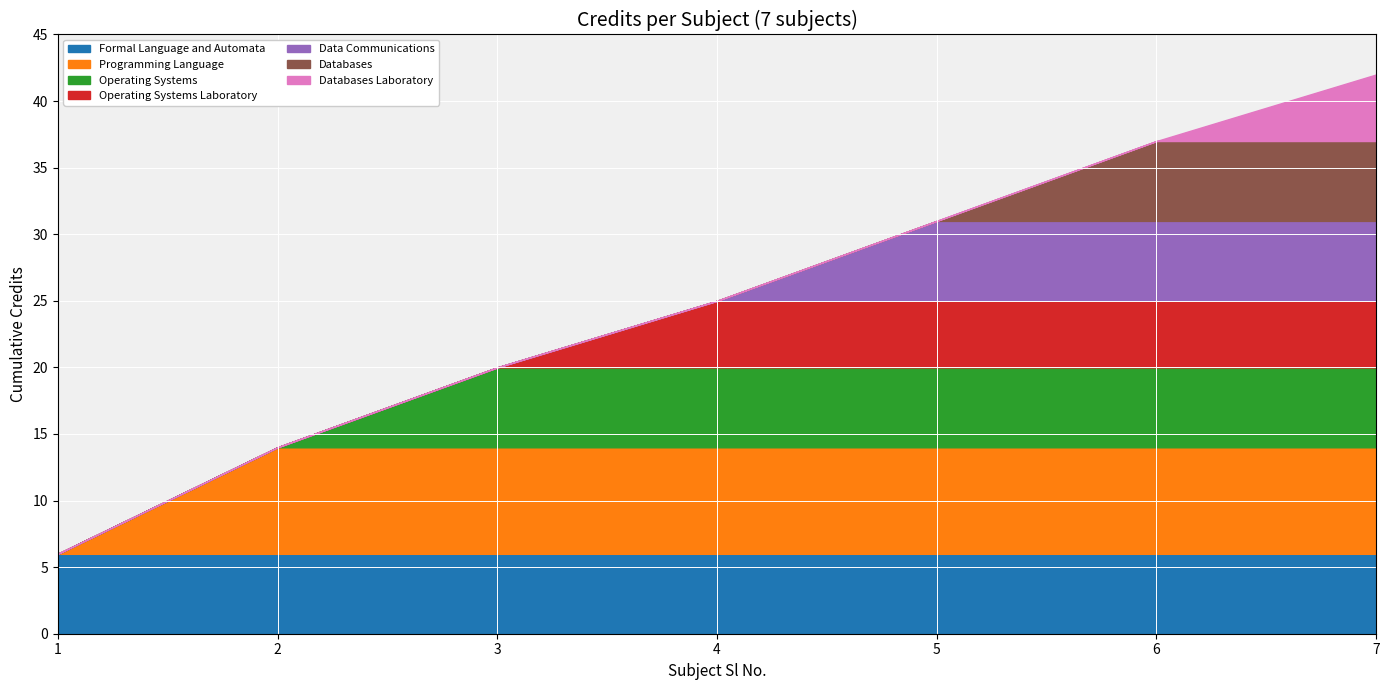

Reading left to right, what are all the values shown in this chart?

1=6	2=8	3=6	4=5	5=6	6=6	7=5